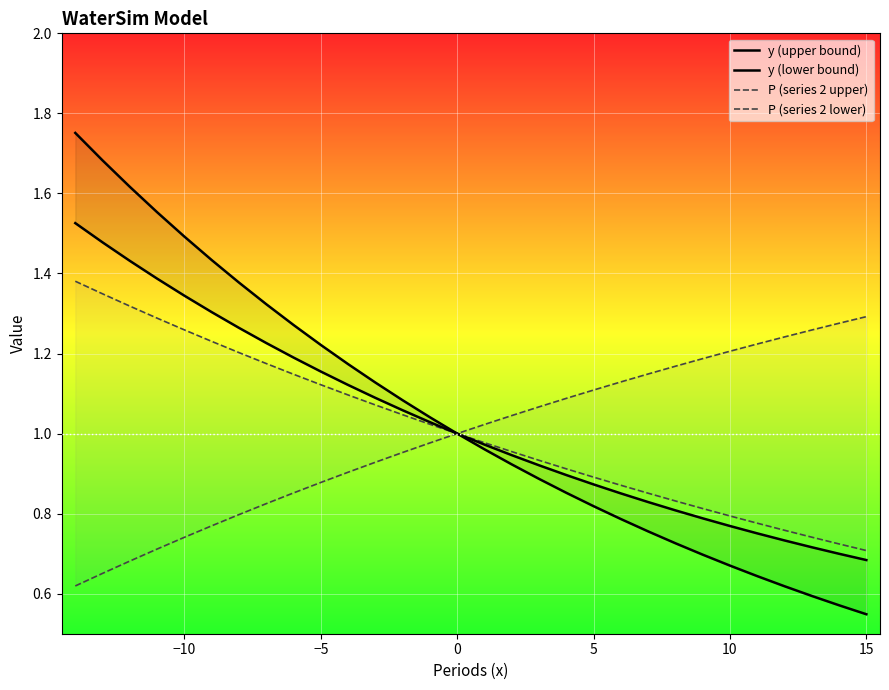

True or false: y (upper bound) and P (series 2 upper) cross at least once.

False